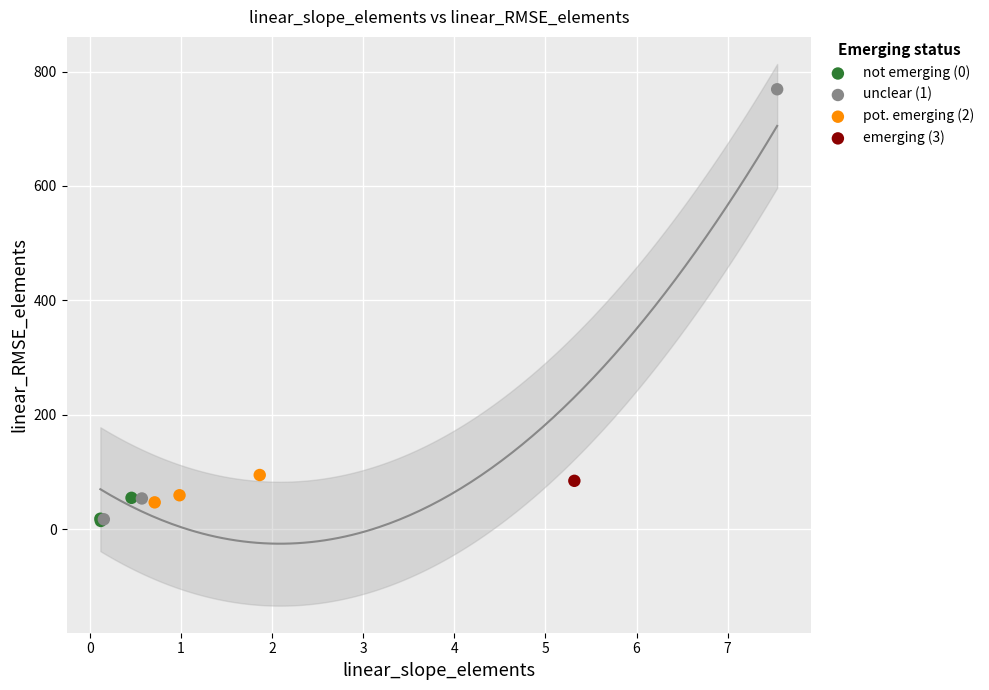

What are all the series names shown in the legend?

not emerging (0), unclear (1), pot. emerging (2), emerging (3)